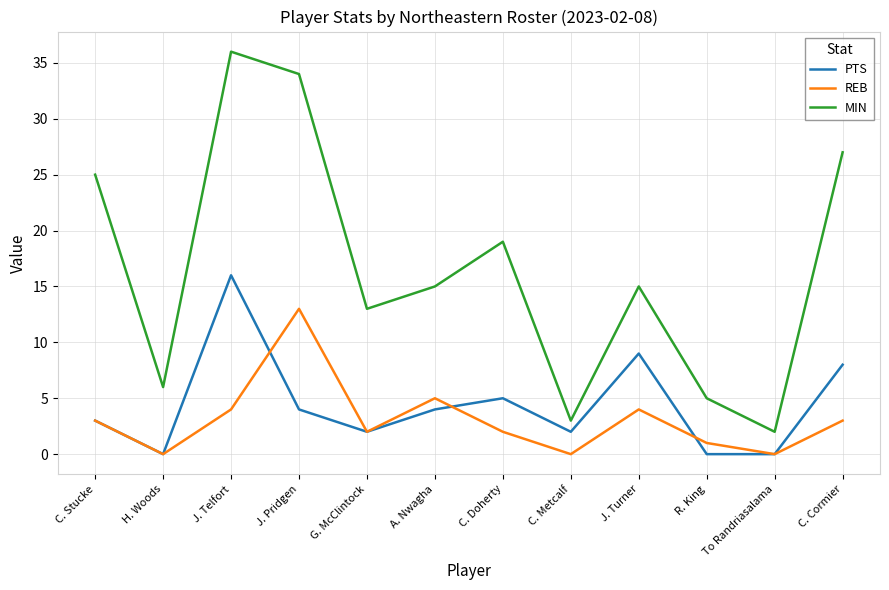

Where is the first local minimum for MIN?

H. Woods